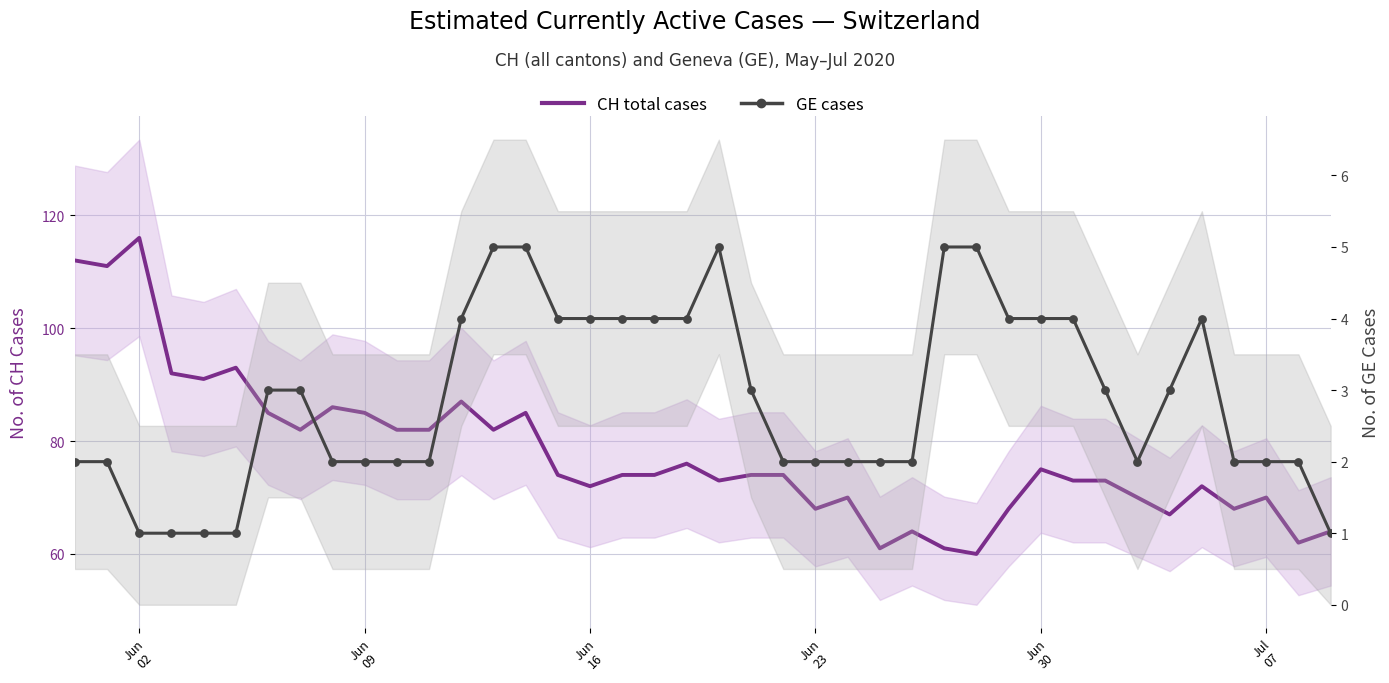

What are all the series names shown in the legend?

CH total cases, GE cases